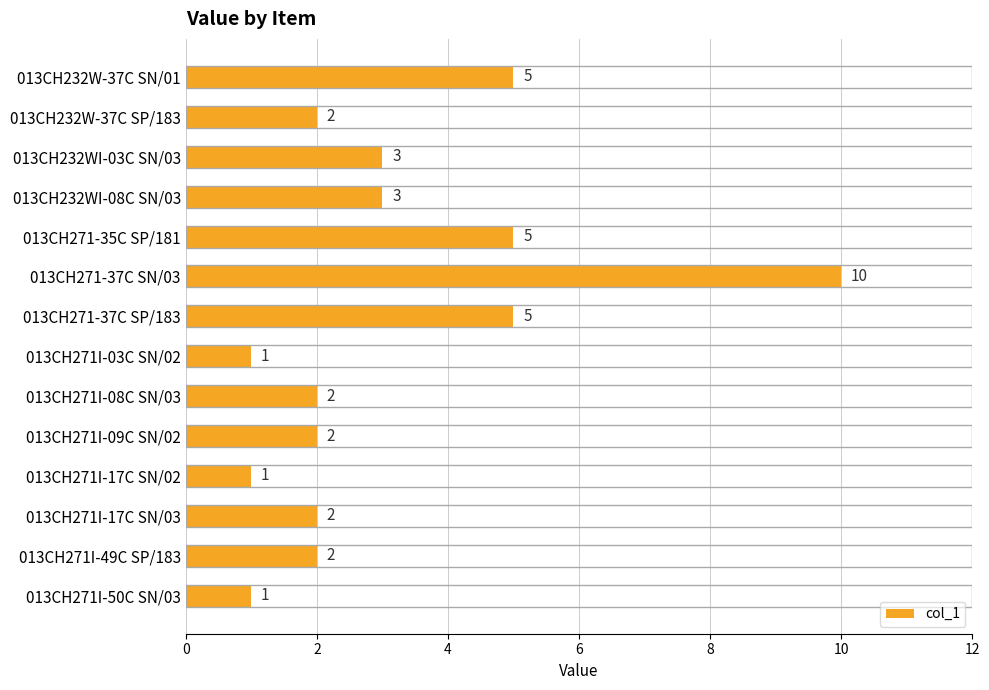

What is the ratio of the value at 013CH271I-17C SN/03 to the value at 013CH271I-49C SP/183?

1.0